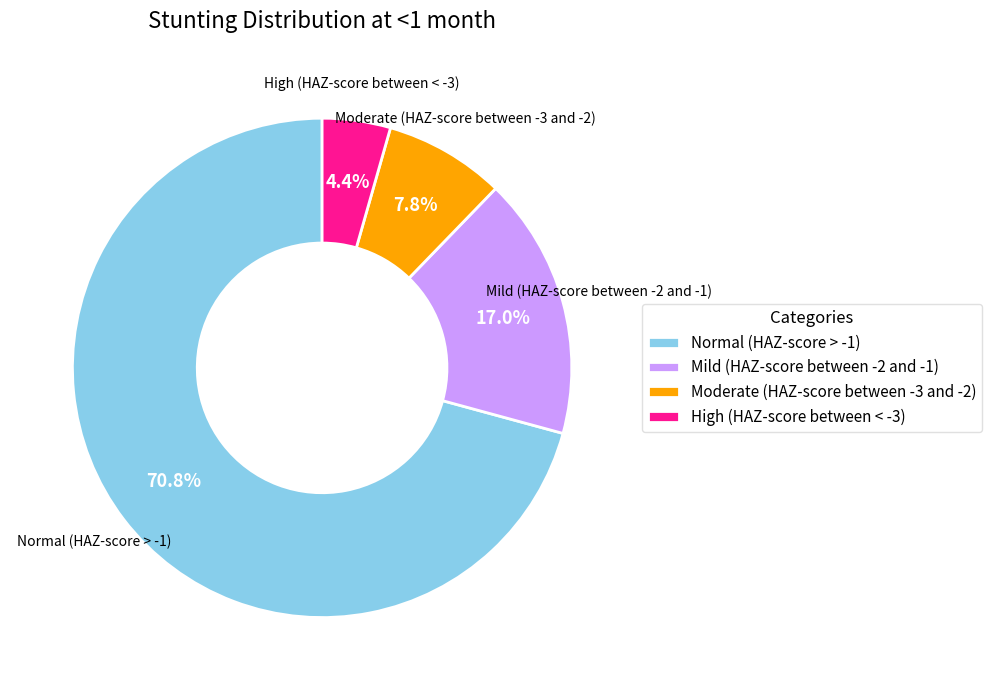

What portion of the pie excludes Normal (HAZ-score > -1)?

29.2%